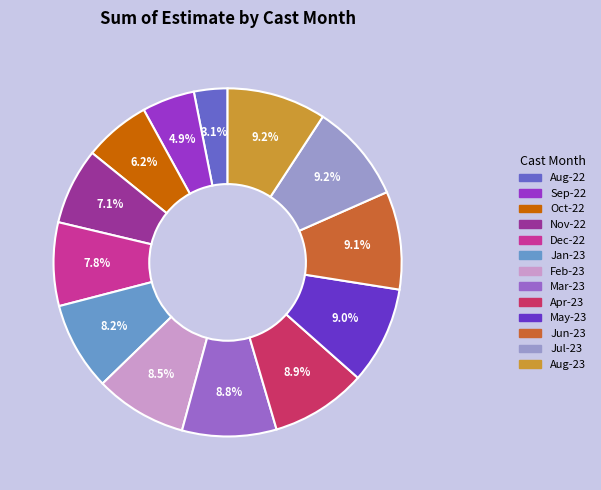

Does Feb-23 represent more than half of the total?

No